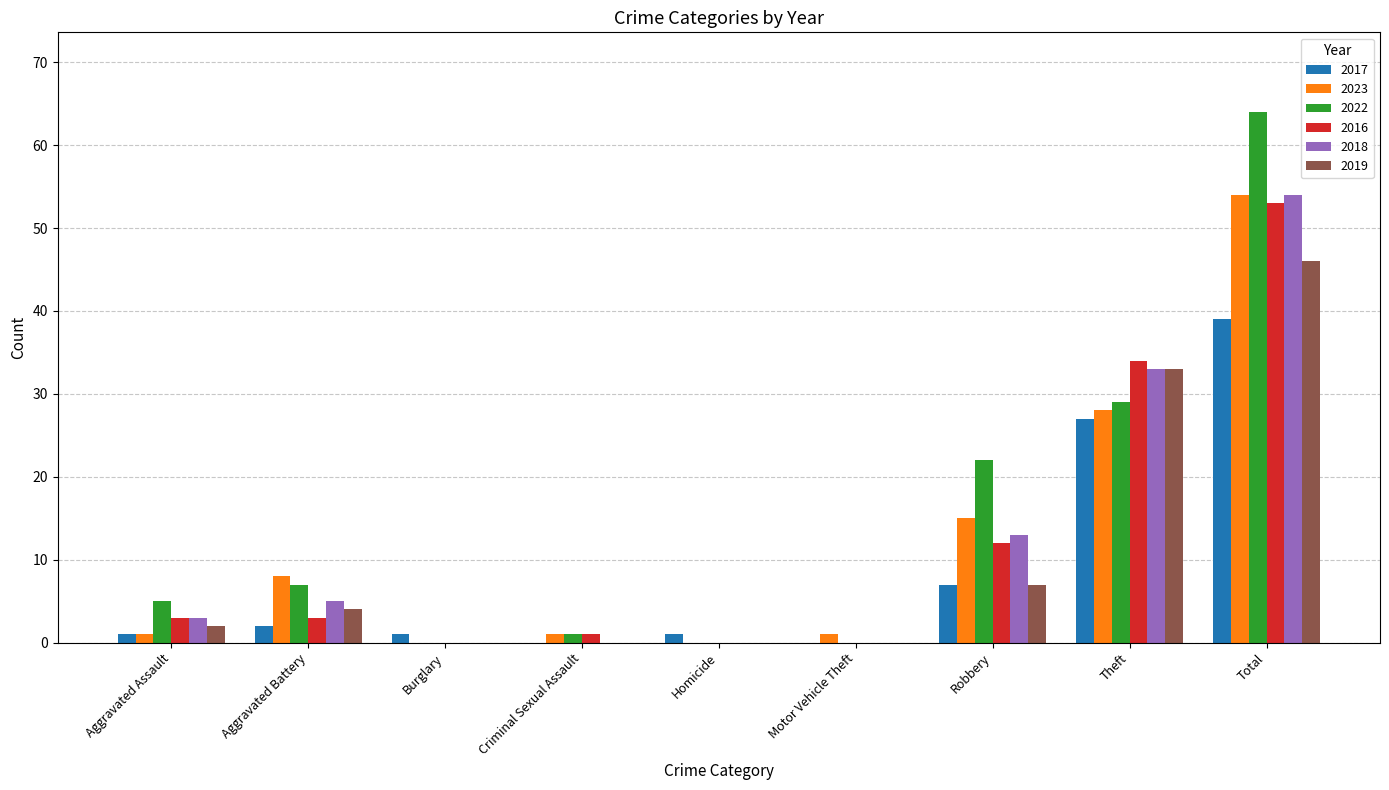

At which category is the sum across all series the highest?

Total